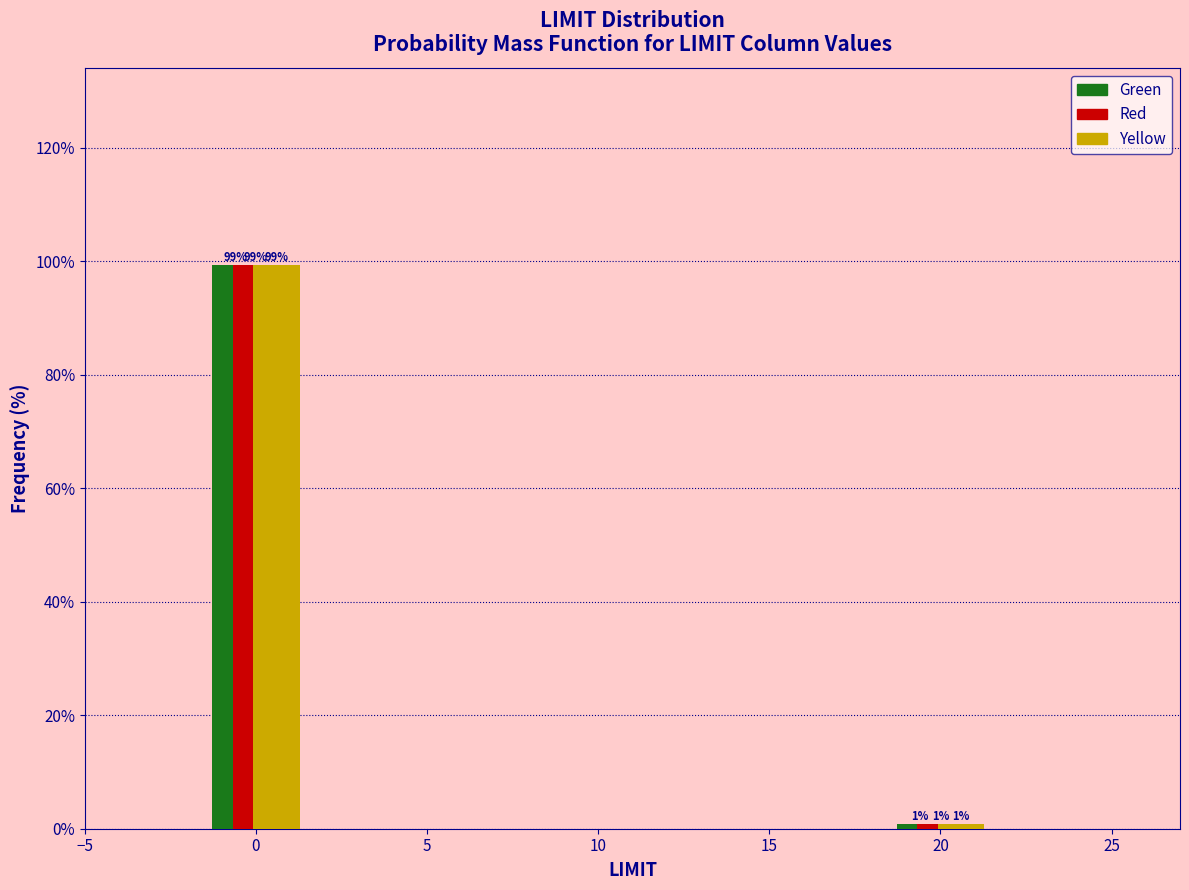

In the Red series, which range on the x-axis has the tallest bar?

-2.5 to 2.5